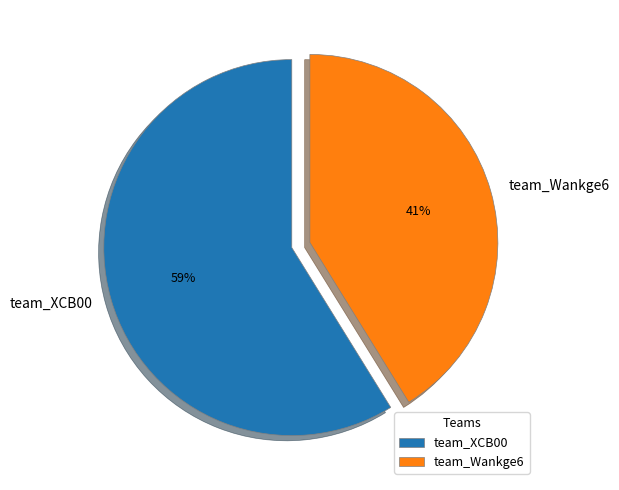

Rank the categories by value from highest to lowest.

team_XCB00, team_Wankge6